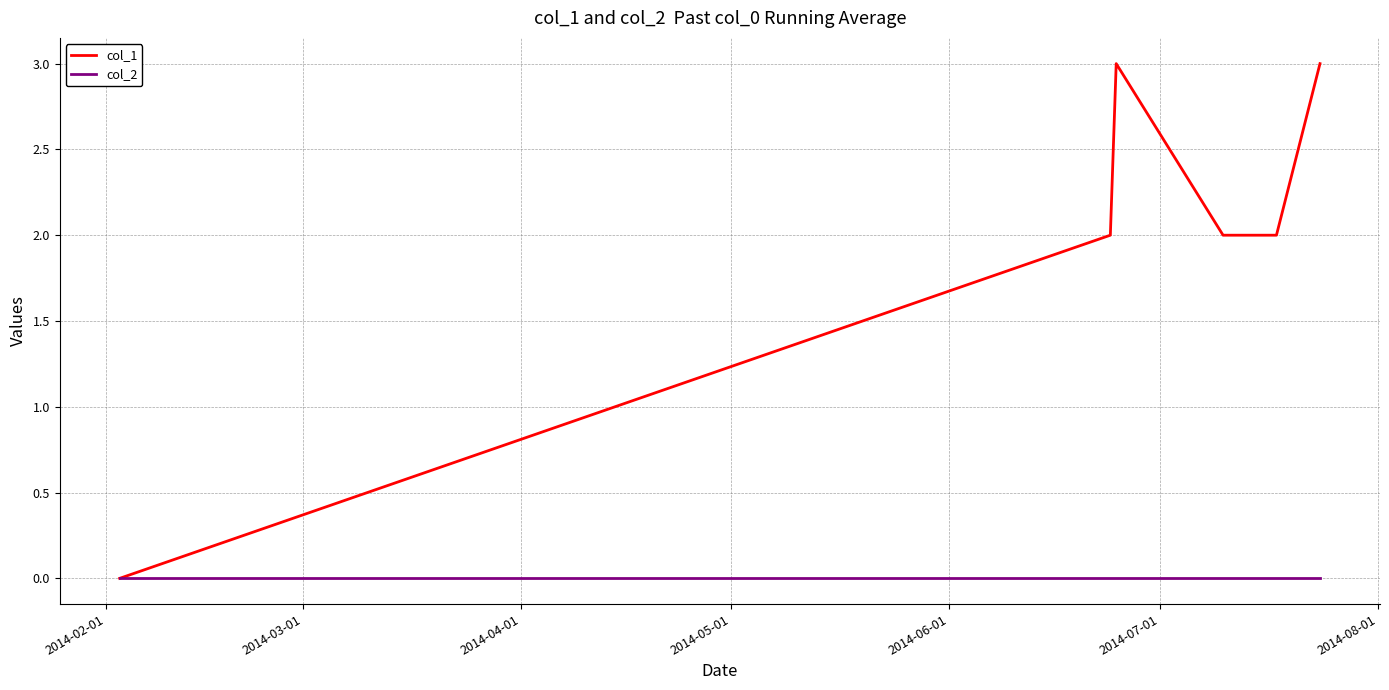

What is the maximum value shown in the chart?

3